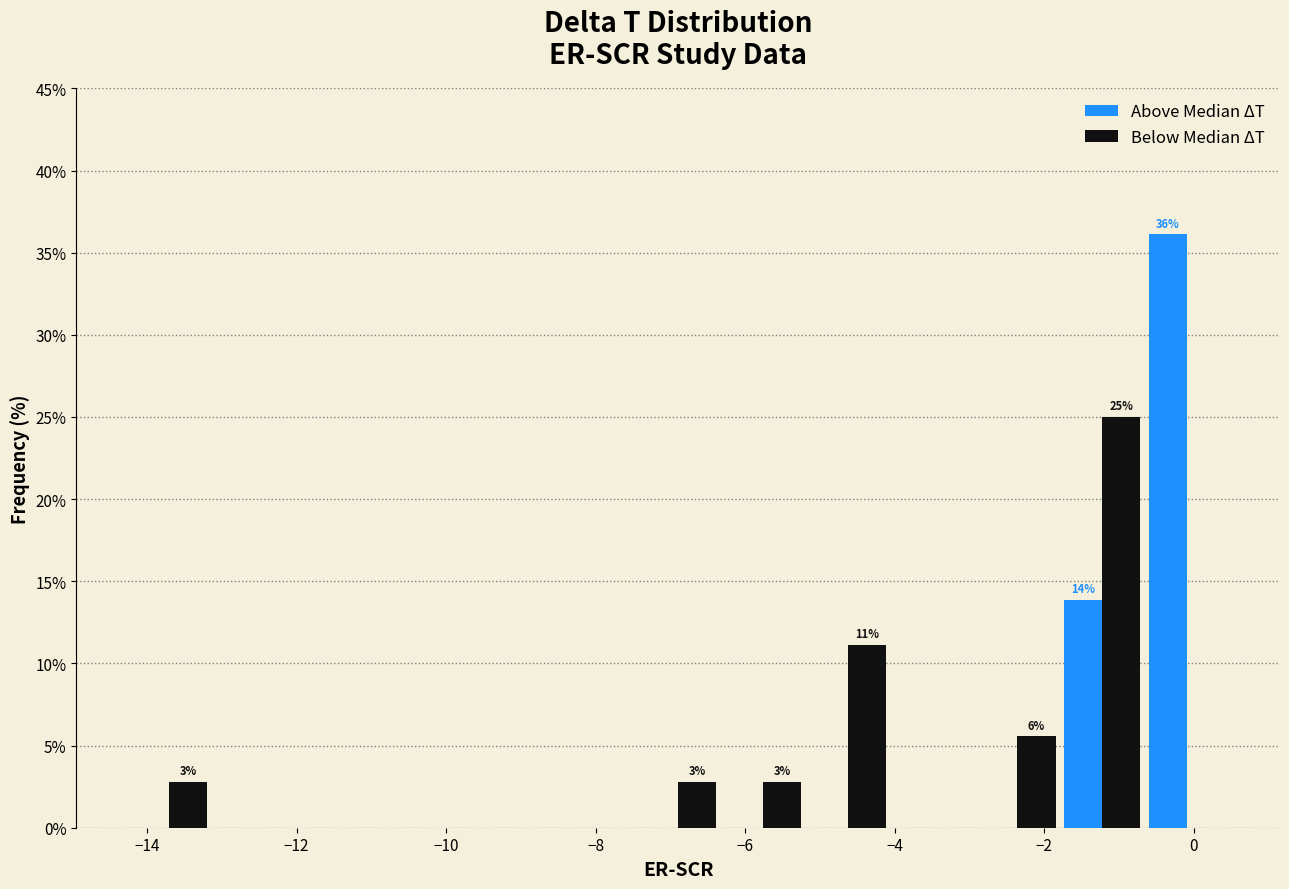

In the Above Median ΔT series, which range on the x-axis has the tallest bar?

-0.6 to 0.4